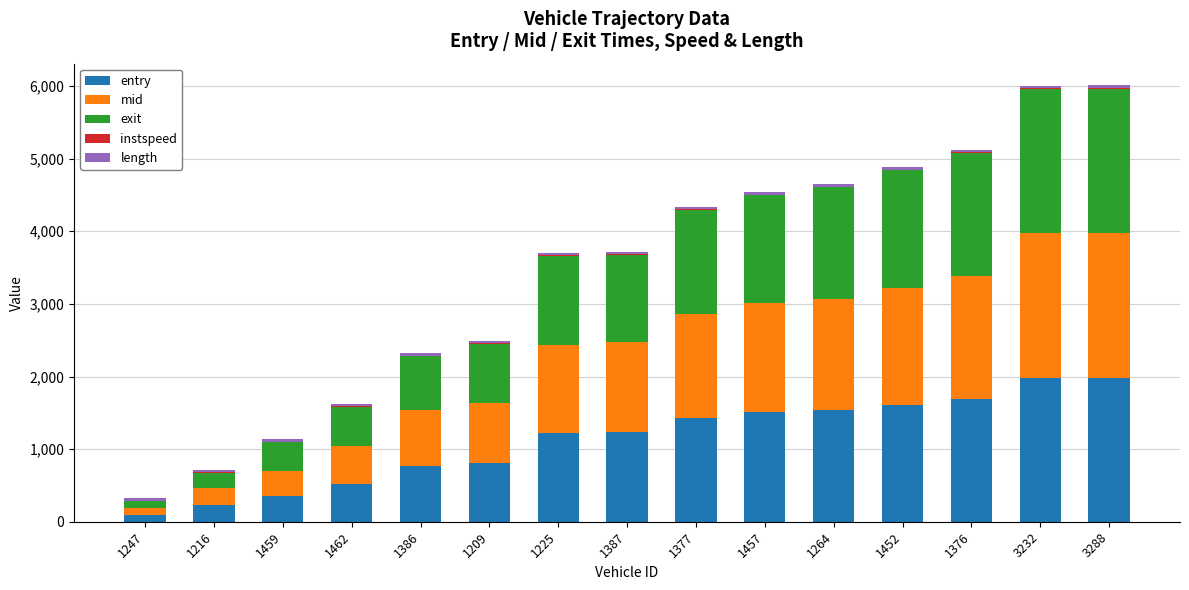

Are the bars horizontal?

No